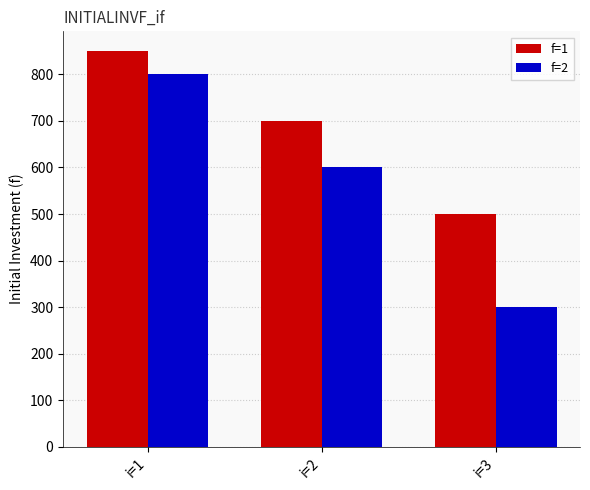

Rank the series at i=3 from lowest to highest value.

f=2, f=1